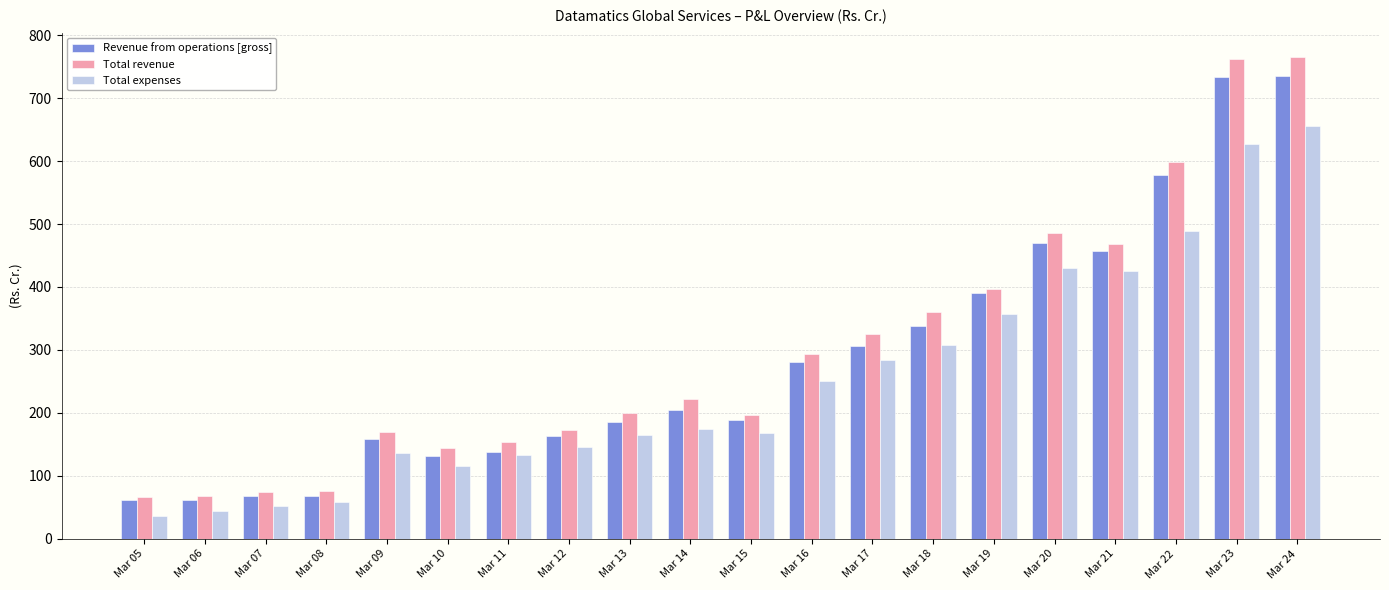

At which category is the sum across all series the highest?

Mar 24